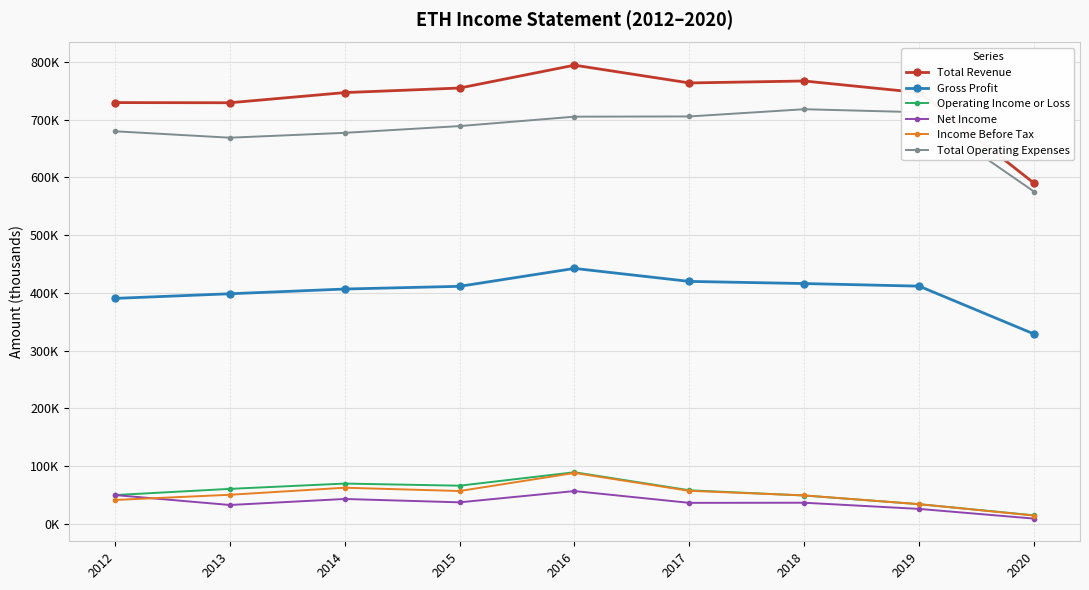

Is the value of Income Before Tax at 2020 greater than the value of Net Income at 2012?

No